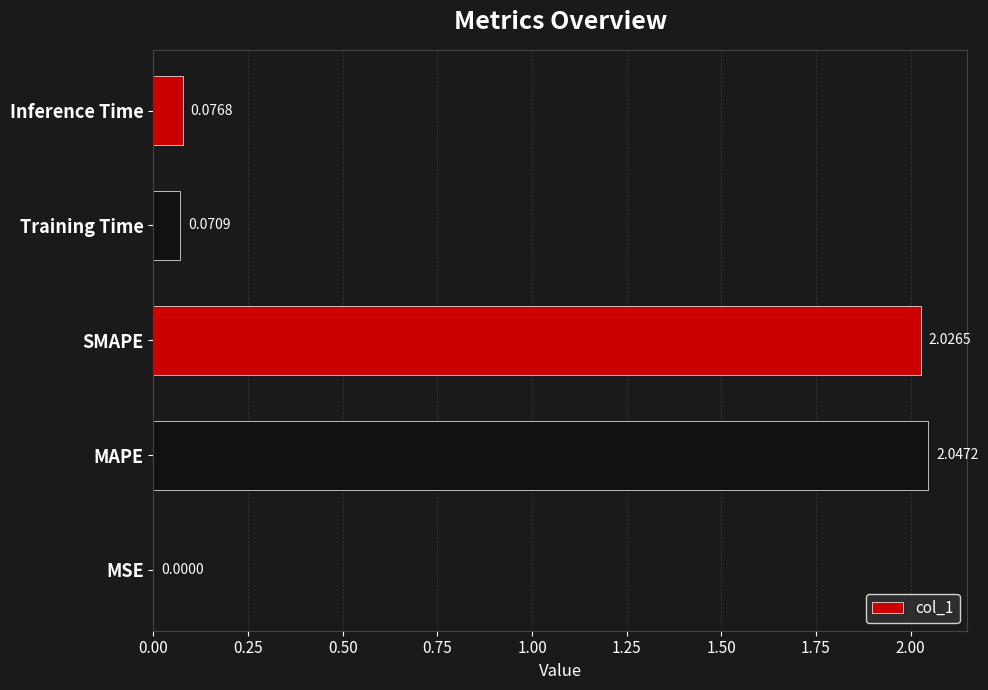

What is the sum of all values?

4.2